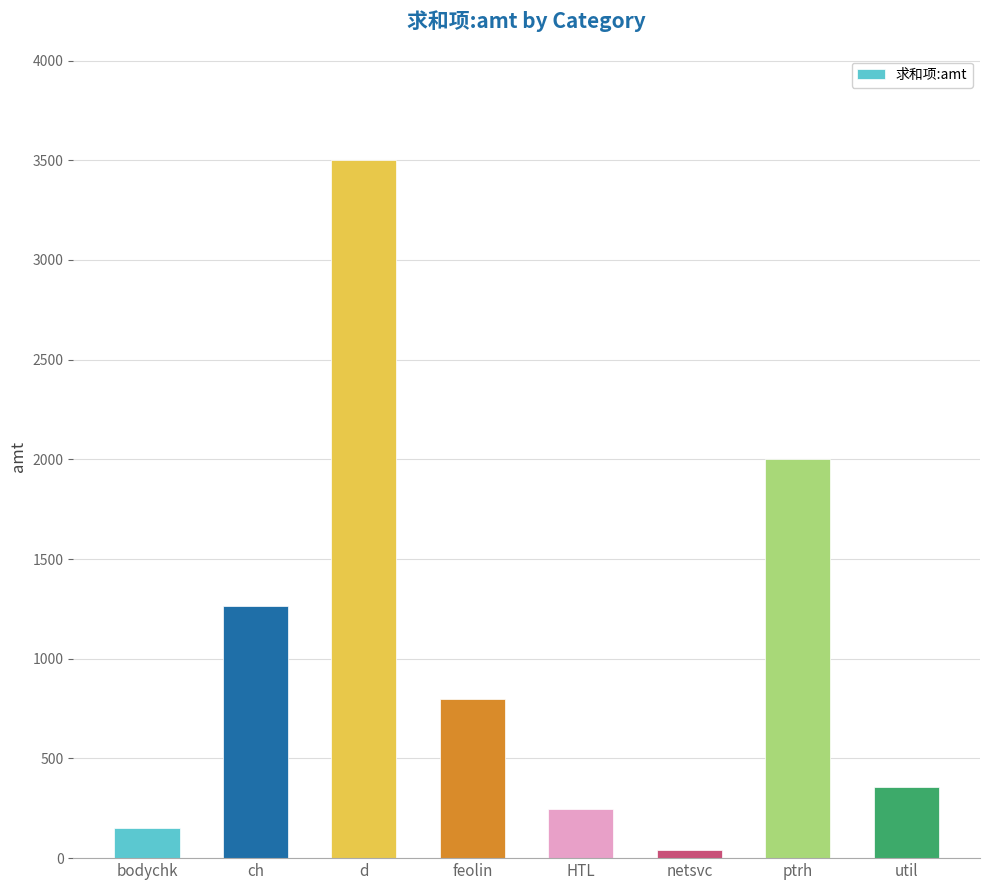

Rank the categories by value from highest to lowest.

d, ptrh, ch, feolin, util, HTL, bodychk, netsvc